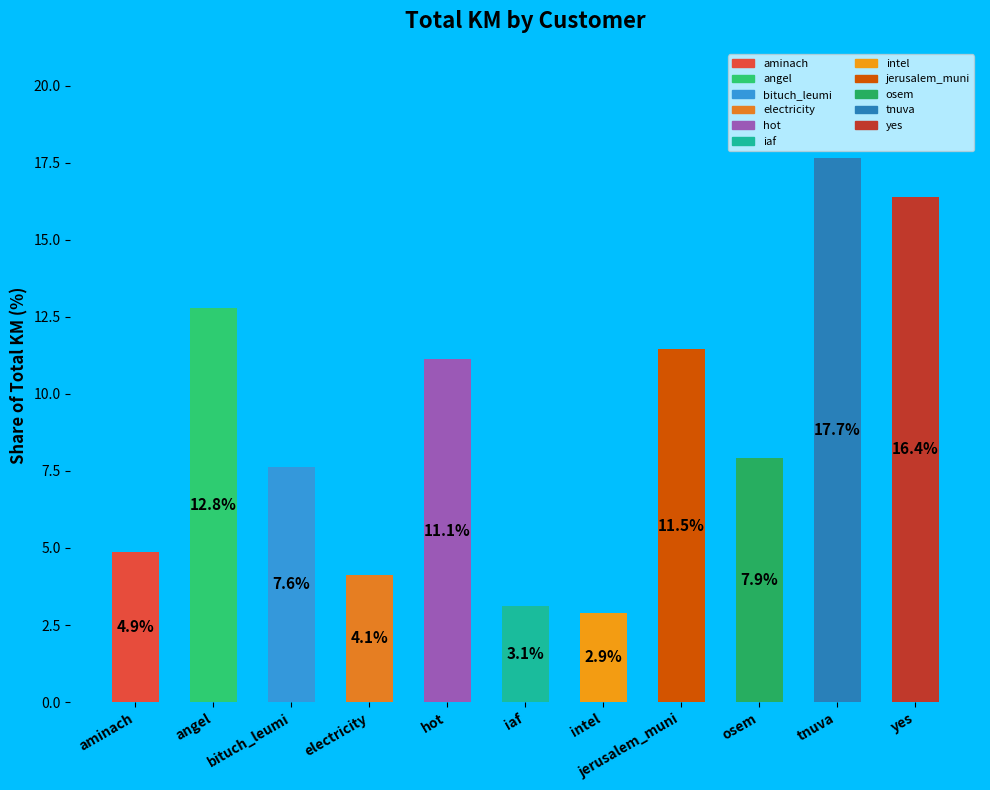

Count the number of data series in this chart.

1